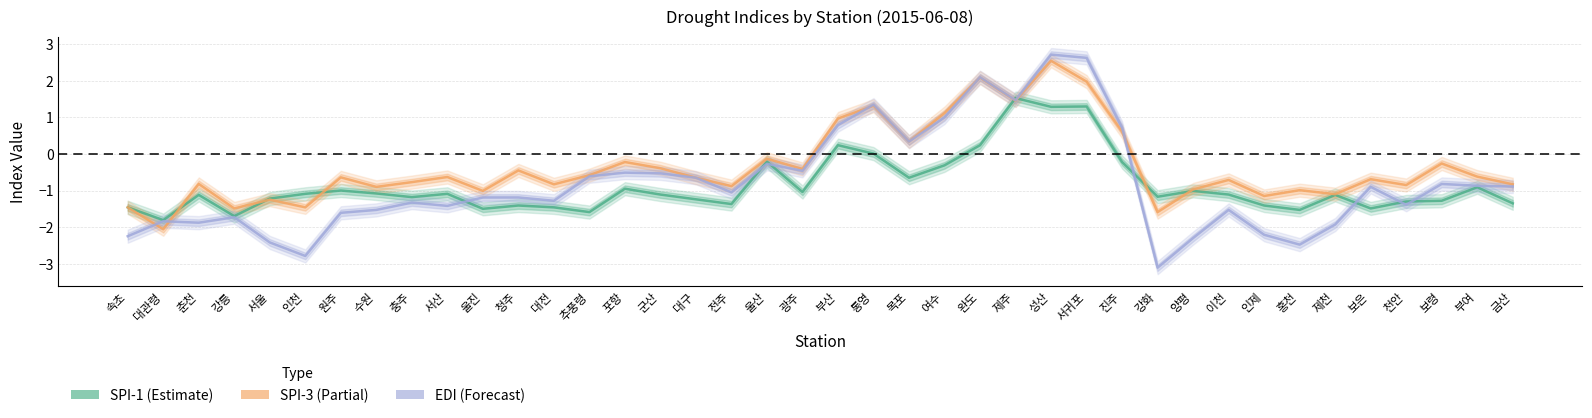

Which series changed the most between 울진 and 광주?

EDI (Forecast)